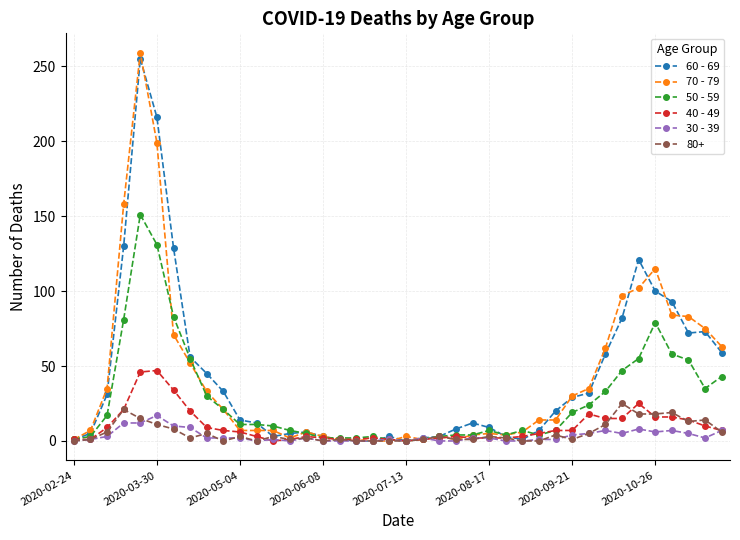

At how many categories does at least one series exceed 89?

8